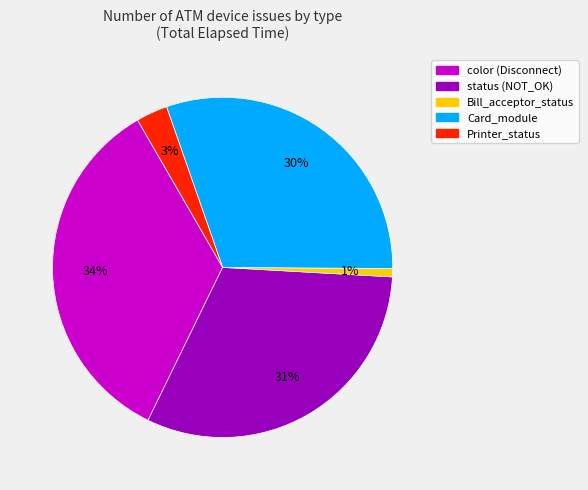

The Bill_acceptor_status slice represents 9% of the pie. True or false?

False